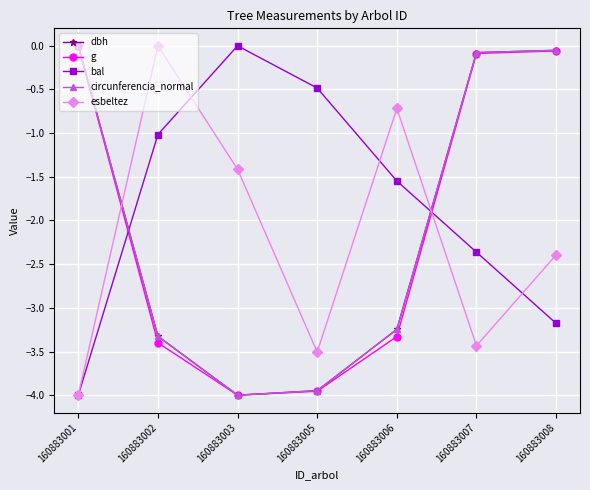

Where does the circunferencia_normal series first go above -3?

160883001